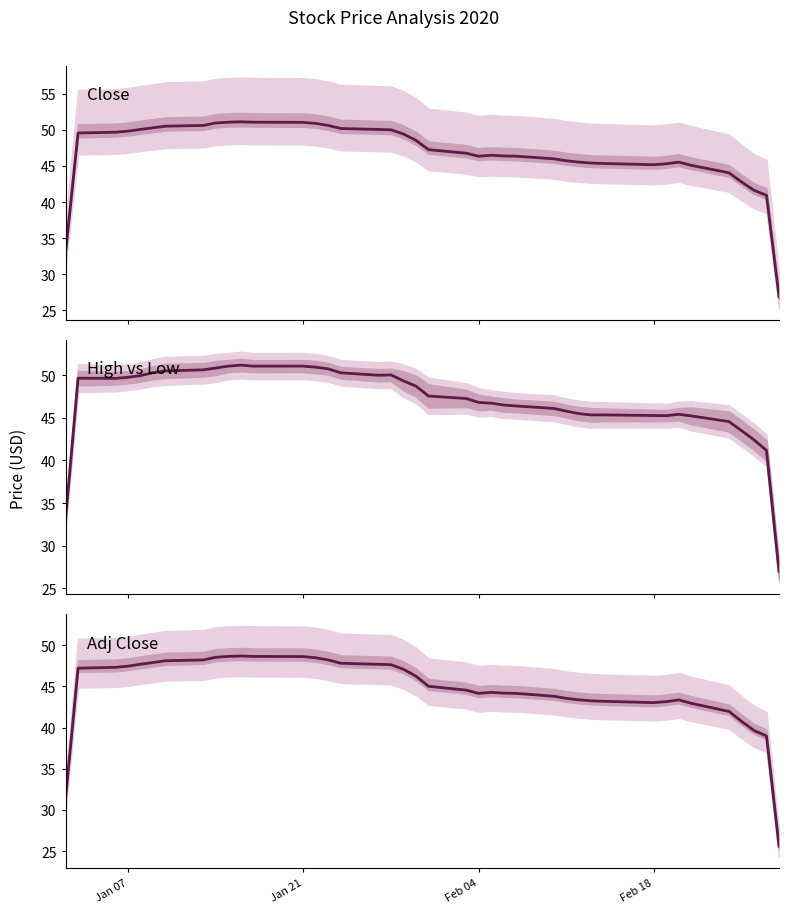

The High/Low midpoint series shows 29.0 at 27. True or false?

False